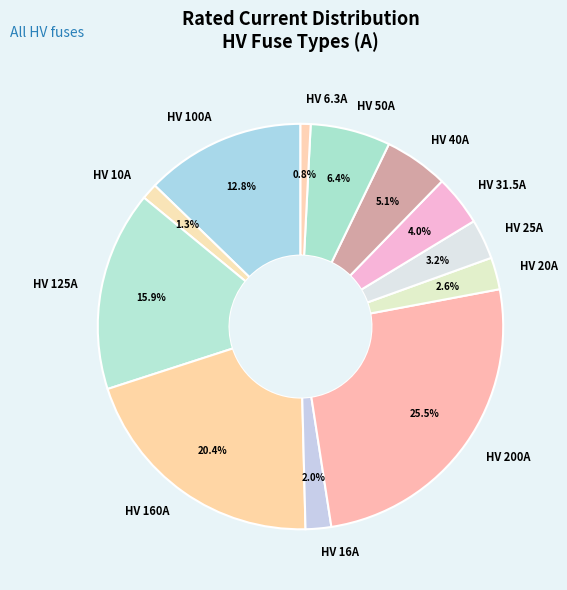

What is the largest slice in the pie chart?

HV 200A